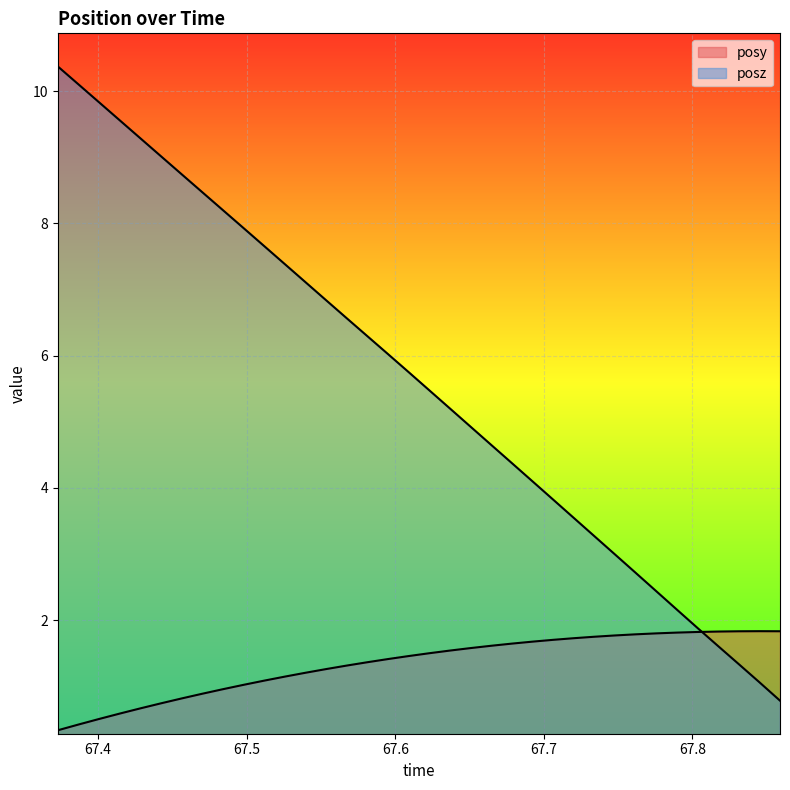

Is the value of posy at 67.83119 greater than the value of posz at 67.73372?

No